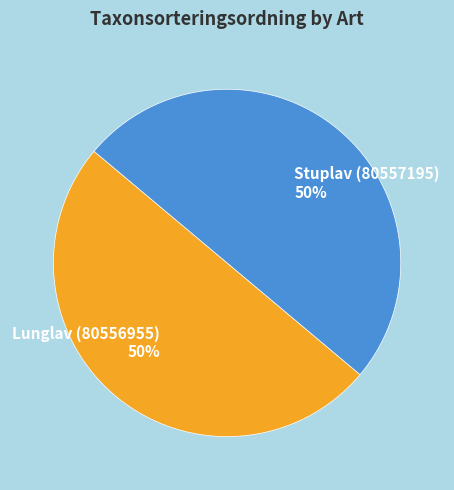

What is the ratio of the value at Lunglav (80556955) 50% to the value at Stuplav (80557195) 50%?

1.0